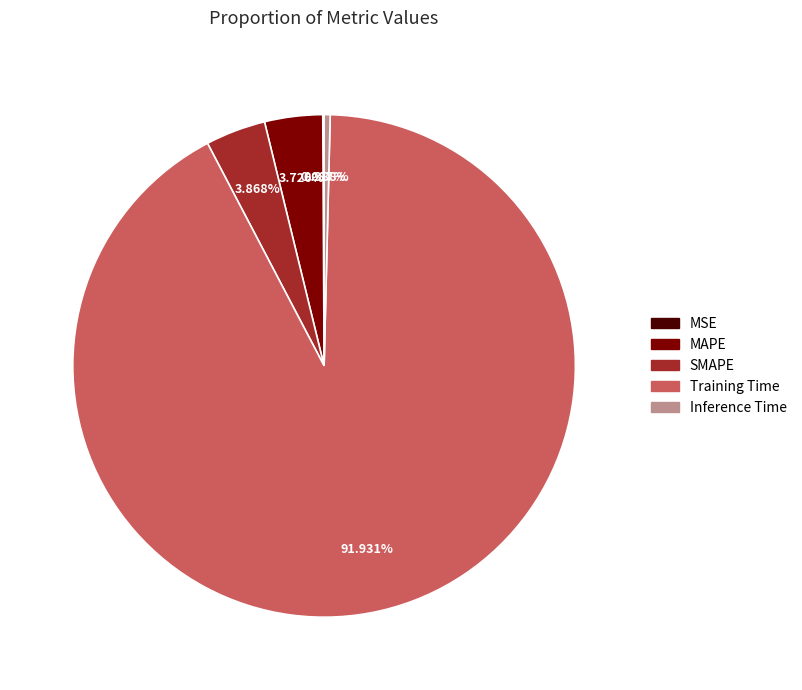

What is the largest slice in the pie chart?

Training Time